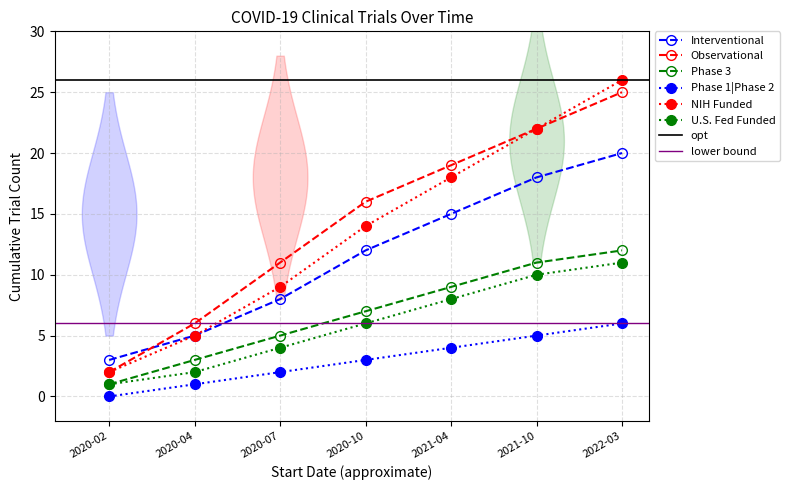

What is the difference between the maximum and second lowest values in the Interventional series?

15